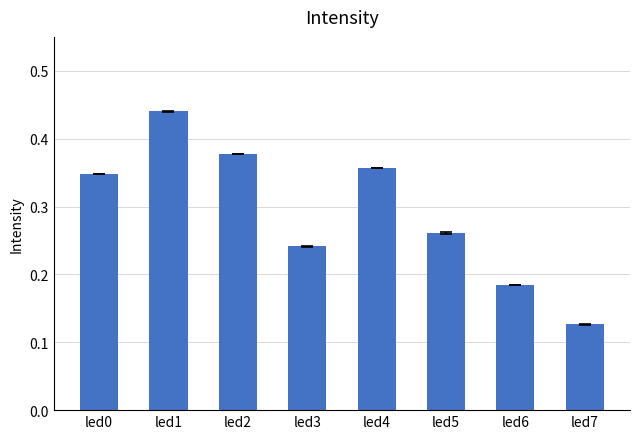

What is the sum of all values?

2.3